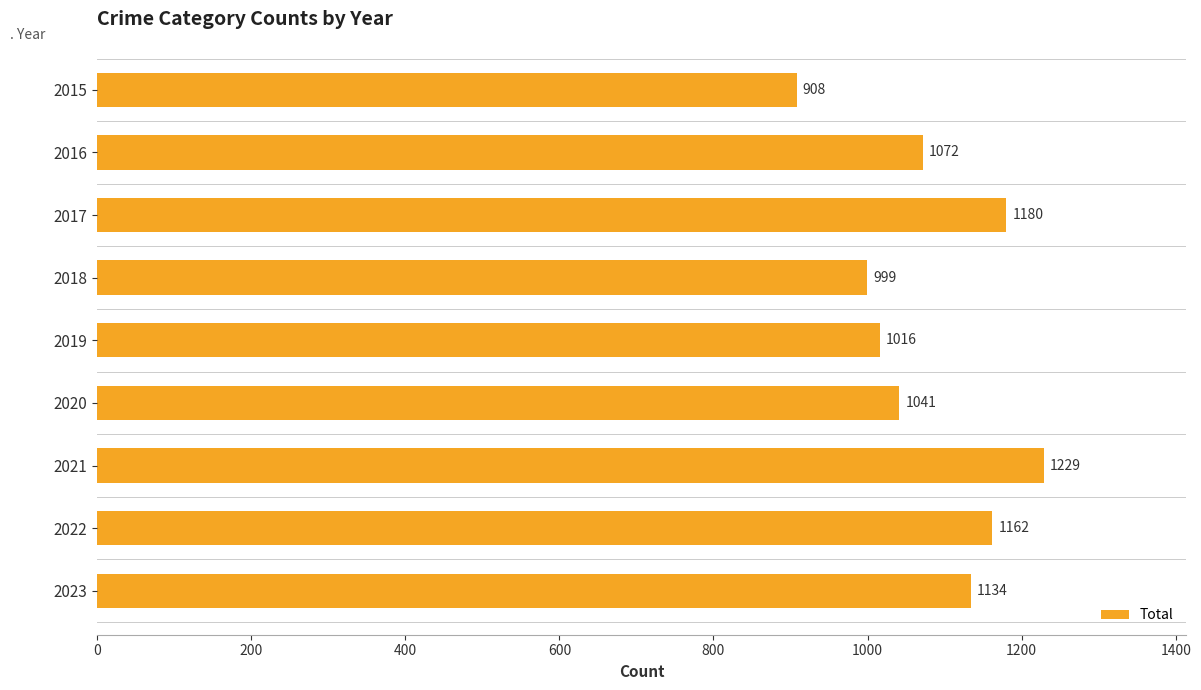

Reading top to bottom, list all the values displayed in this chart.

908	1072	1180	999	1016	1041	1229	1162	1134